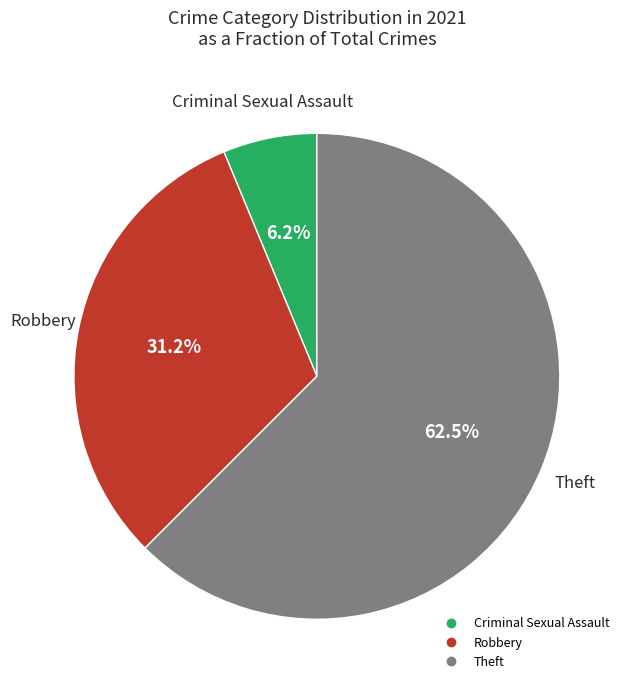

Is there any slice that represents more than half of the pie?

Yes